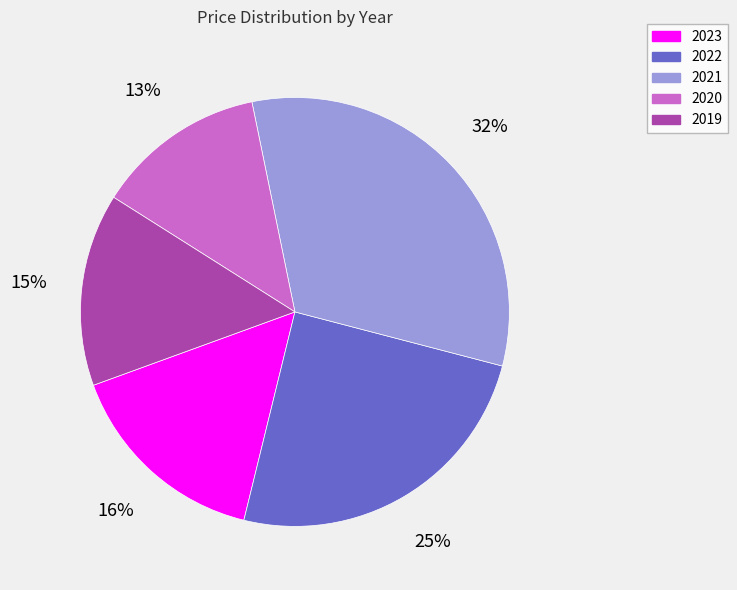

Combined, do 2020 and 2022 account for over 50%?

No